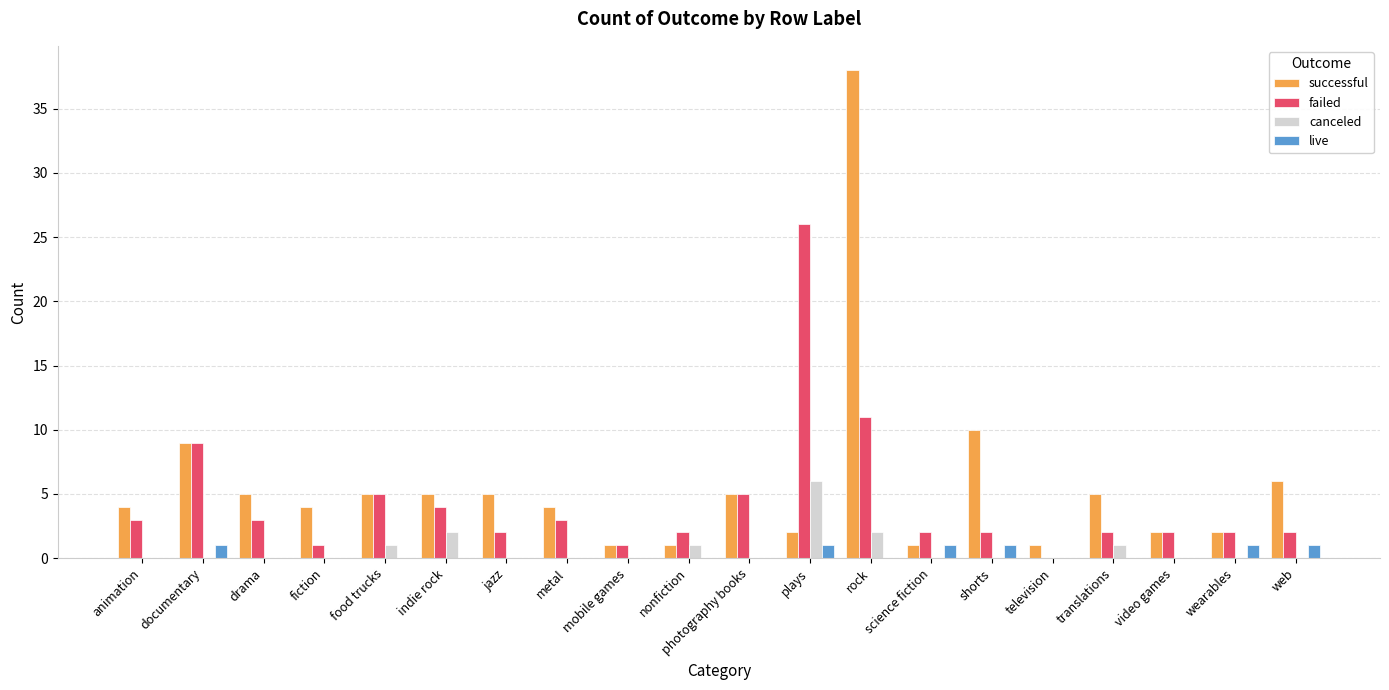

Reading left to right, what are all the values shown in this chart?

successful: 4	9	5	4	5	5	5	4	1	1	5	2	38	1	10	1	5	2	2	6
failed: 3	9	3	1	5	4	2	3	1	2	5	26	11	2	2	0	2	2	2	2
canceled: 0	0	0	0	1	2	0	0	0	1	0	6	2	0	0	0	1	0	0	0
live: 0	1	0	0	0	0	0	0	0	0	0	1	0	1	1	0	0	0	1	1